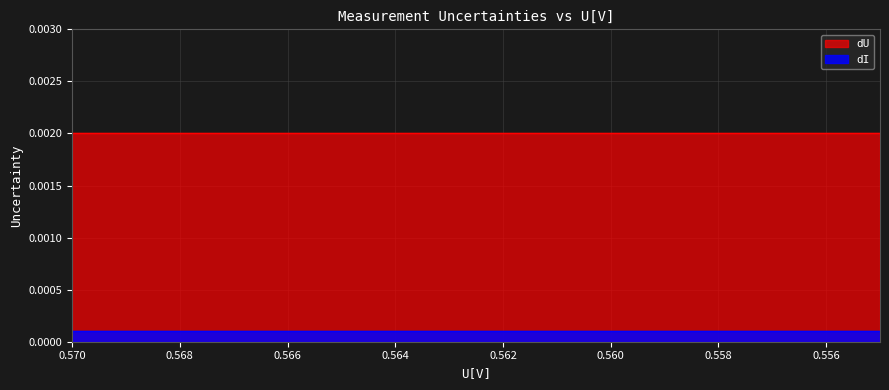

Which series has the largest range (max minus min)?

dU